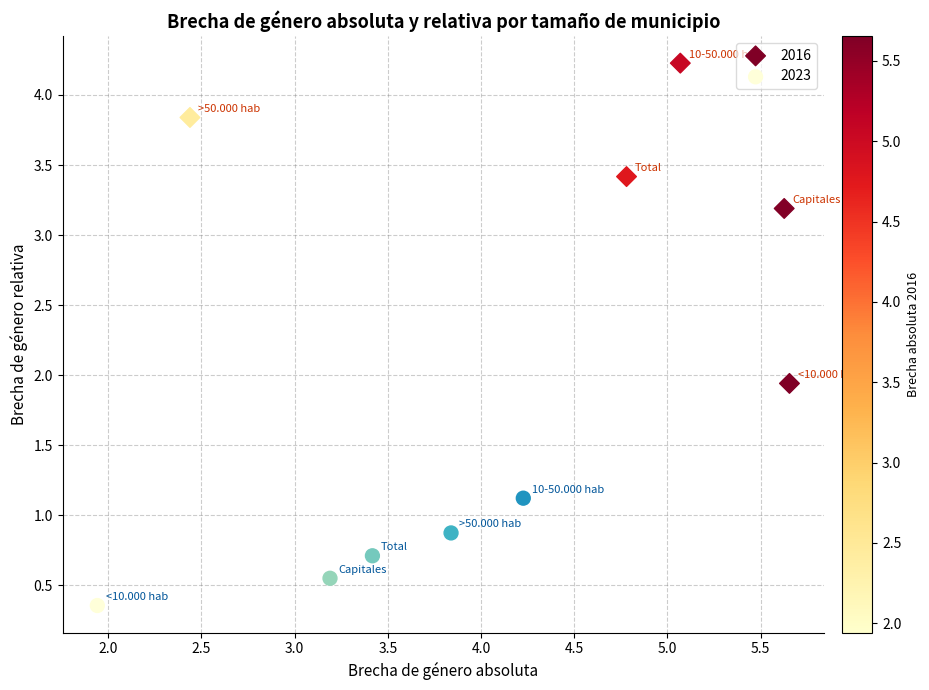

Which series contains the highest Y value?

2016